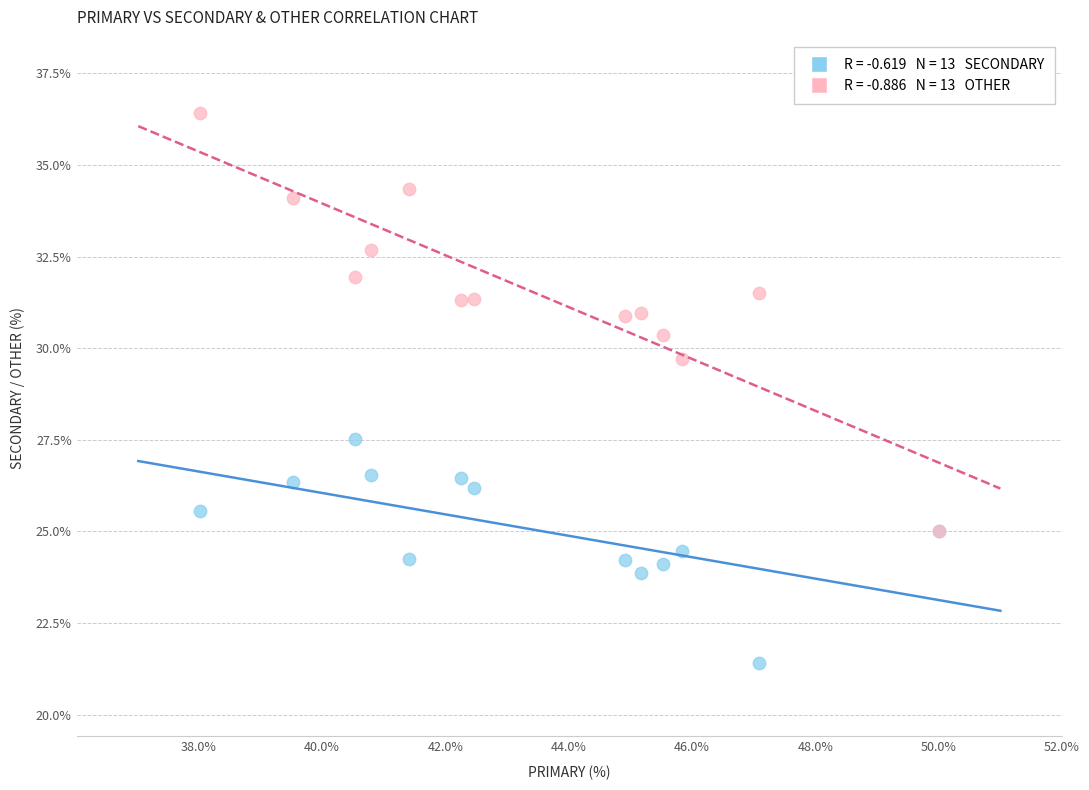

Across all series, what Y value is closest to 28?

27.5